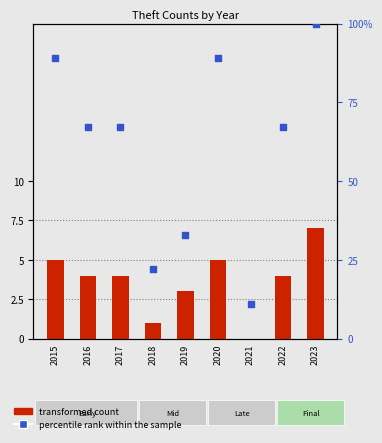

Which series contains the lowest Y value?

transformed count